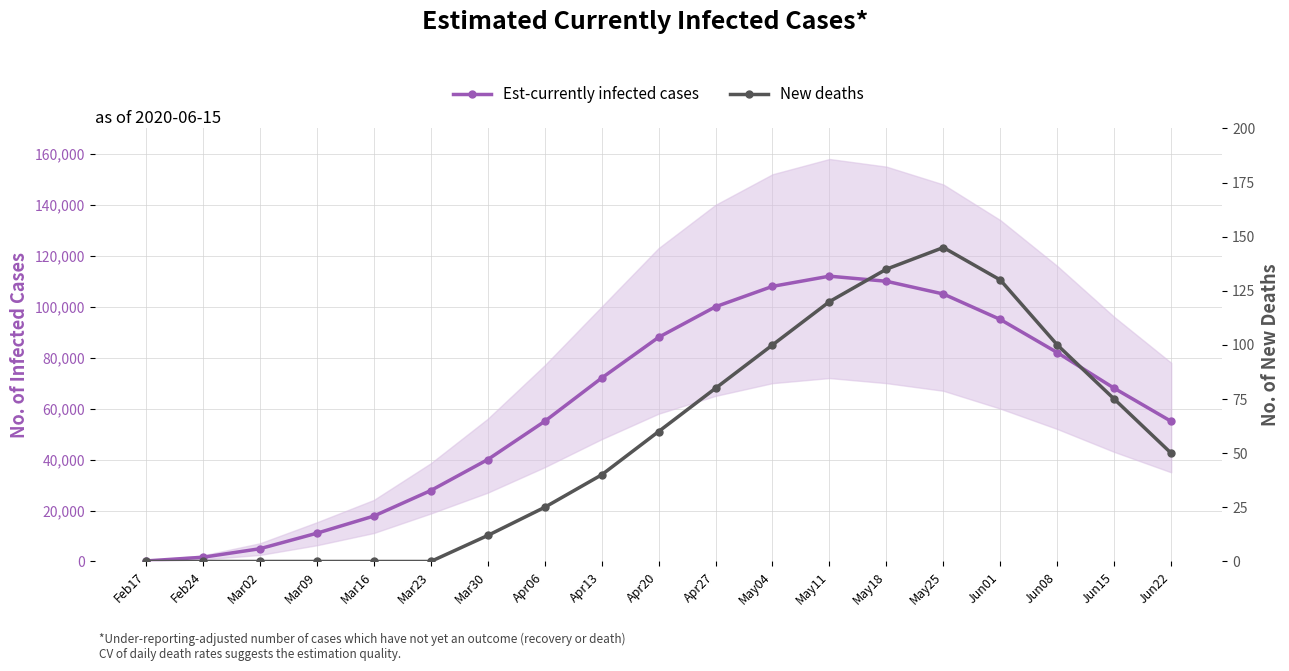

At which category is the sum across all series the highest?

May11